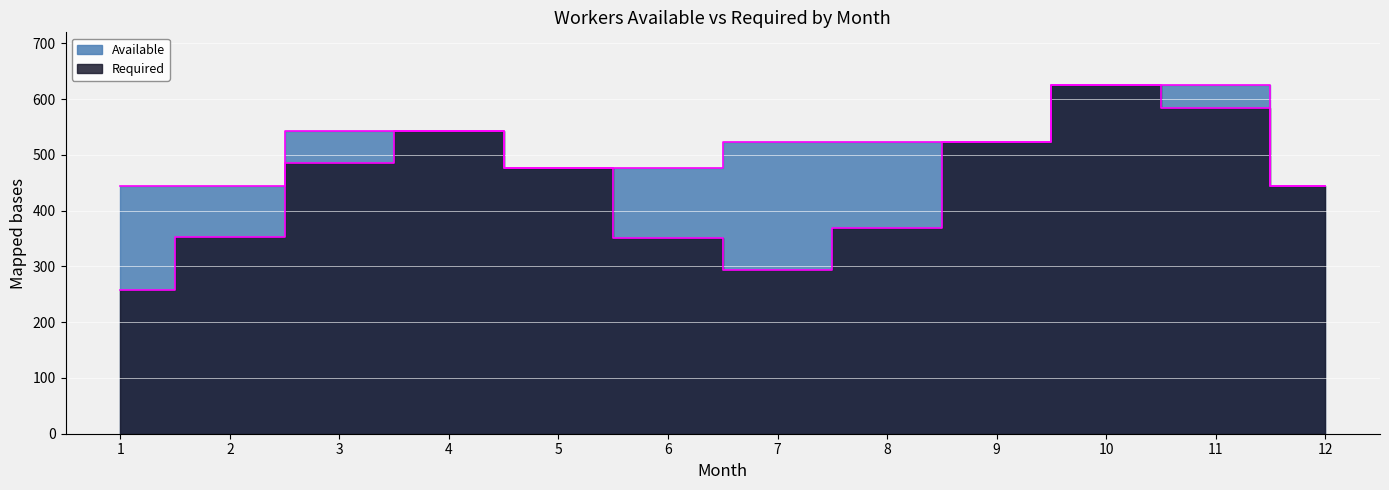

Which has a higher value, 10 or 4?

10